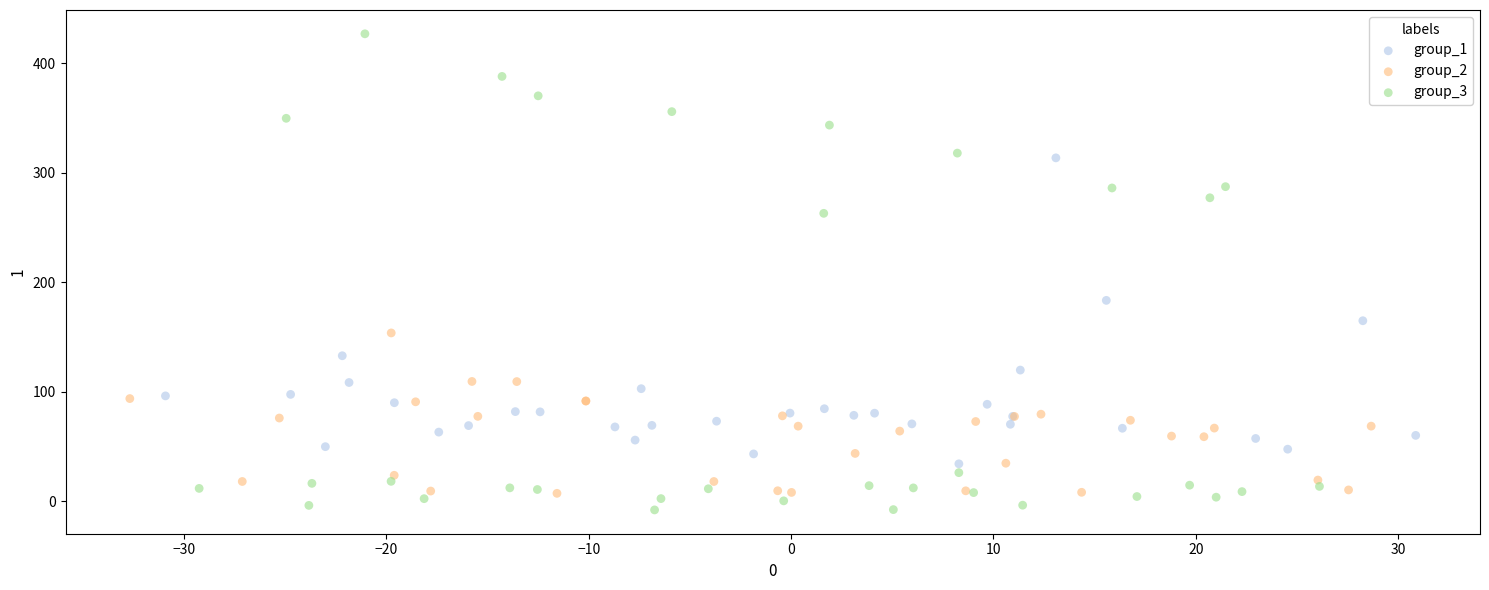

Which series contains the highest Y value?

group_3